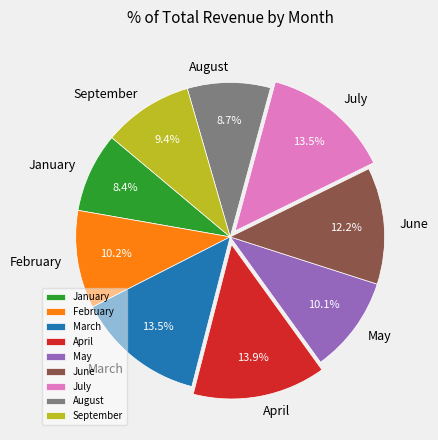

How many segments does this pie chart have?

9